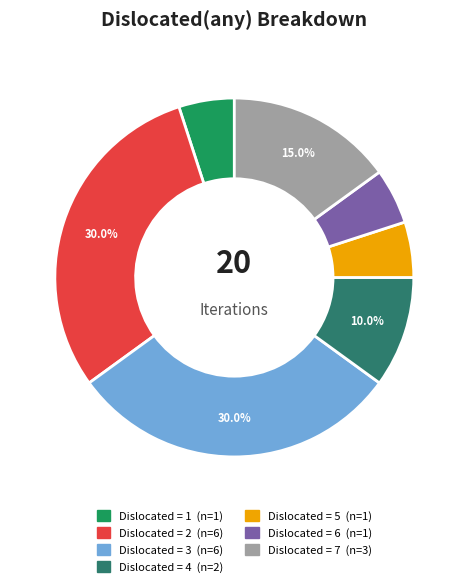

To the nearest percent, what is the difference between the largest and smallest slice percentages?

25%